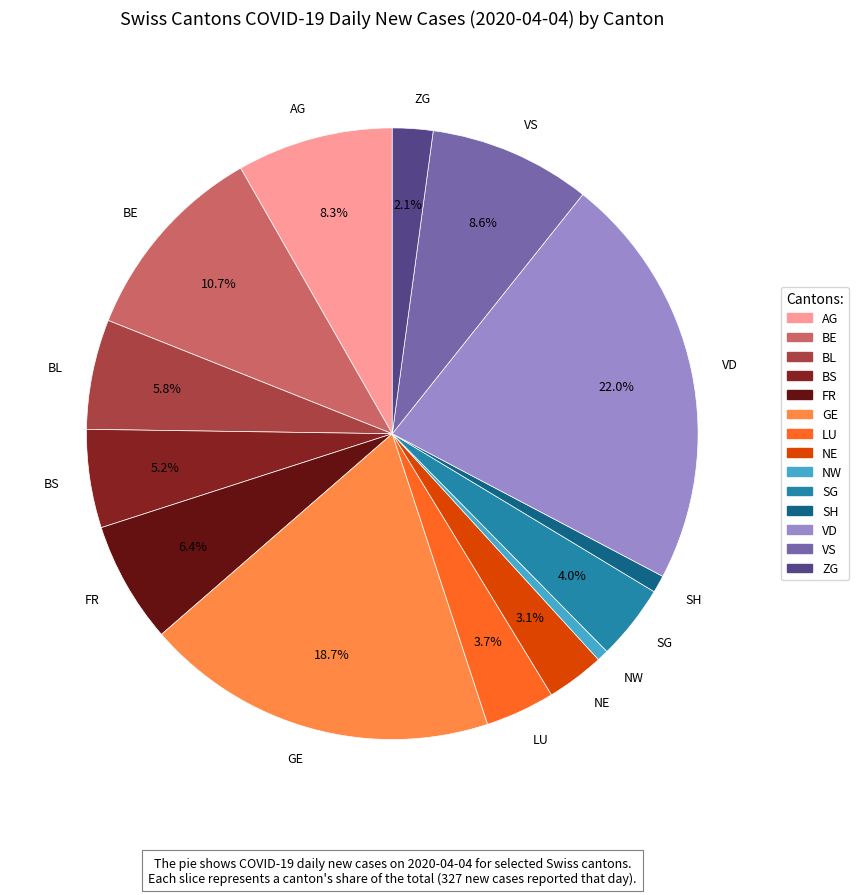

What is the largest slice in the pie chart?

VD